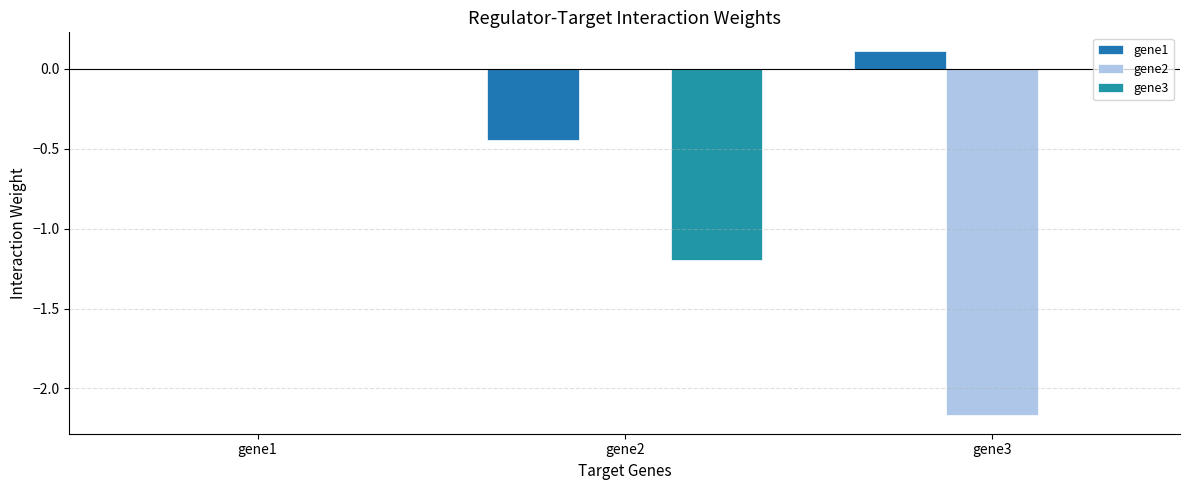

Between gene1 and gene3, which series saw the biggest shift?

gene2